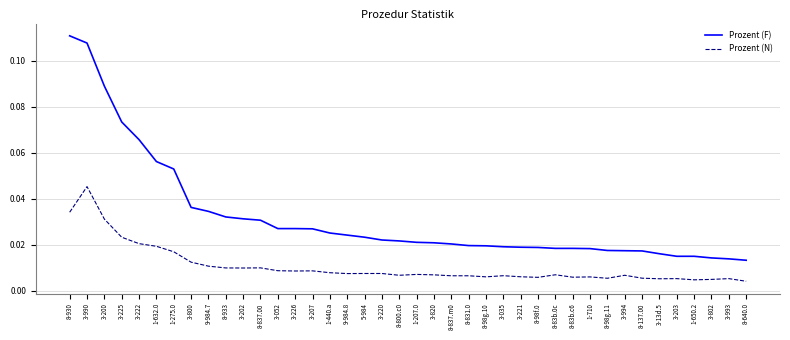

Which series has the largest range (max minus min)?

Prozent (F)